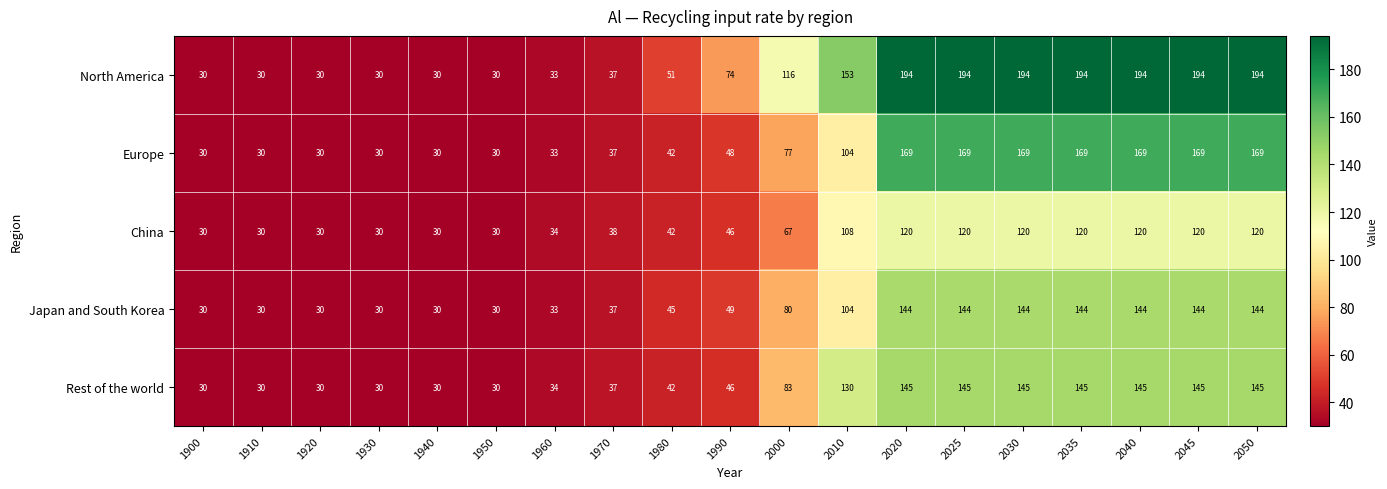

What is the approximate value of Japan and South Korea at 1960?

33